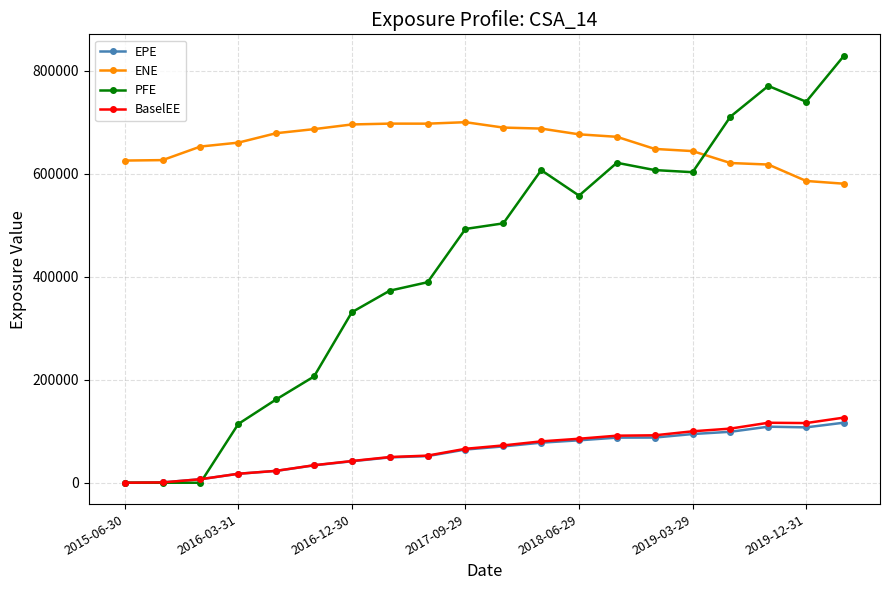

What is the highest value of the PFE series?

829468.0